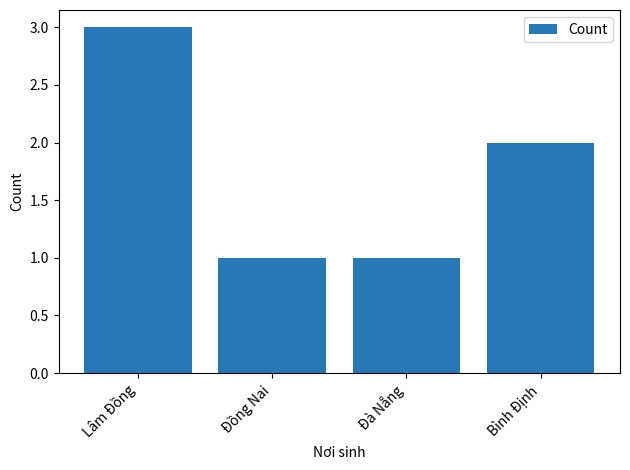

What is the change in value from Đà Nẵng to Bình Định?

+1